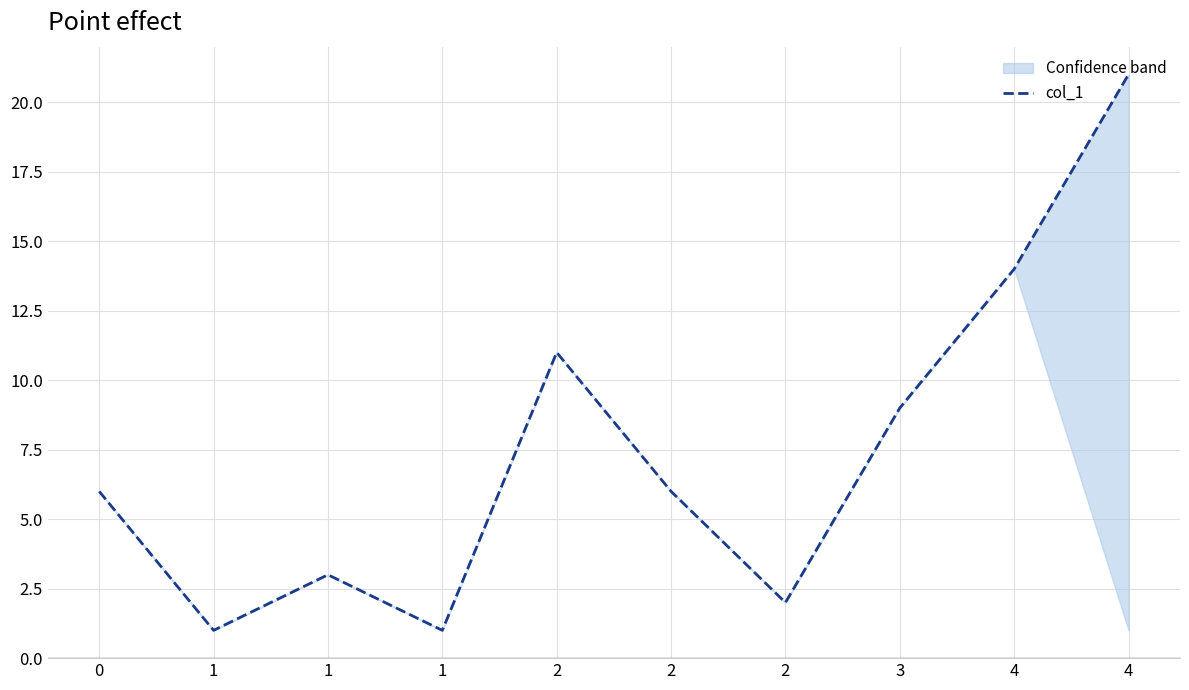

What is the greatest value displayed?

21